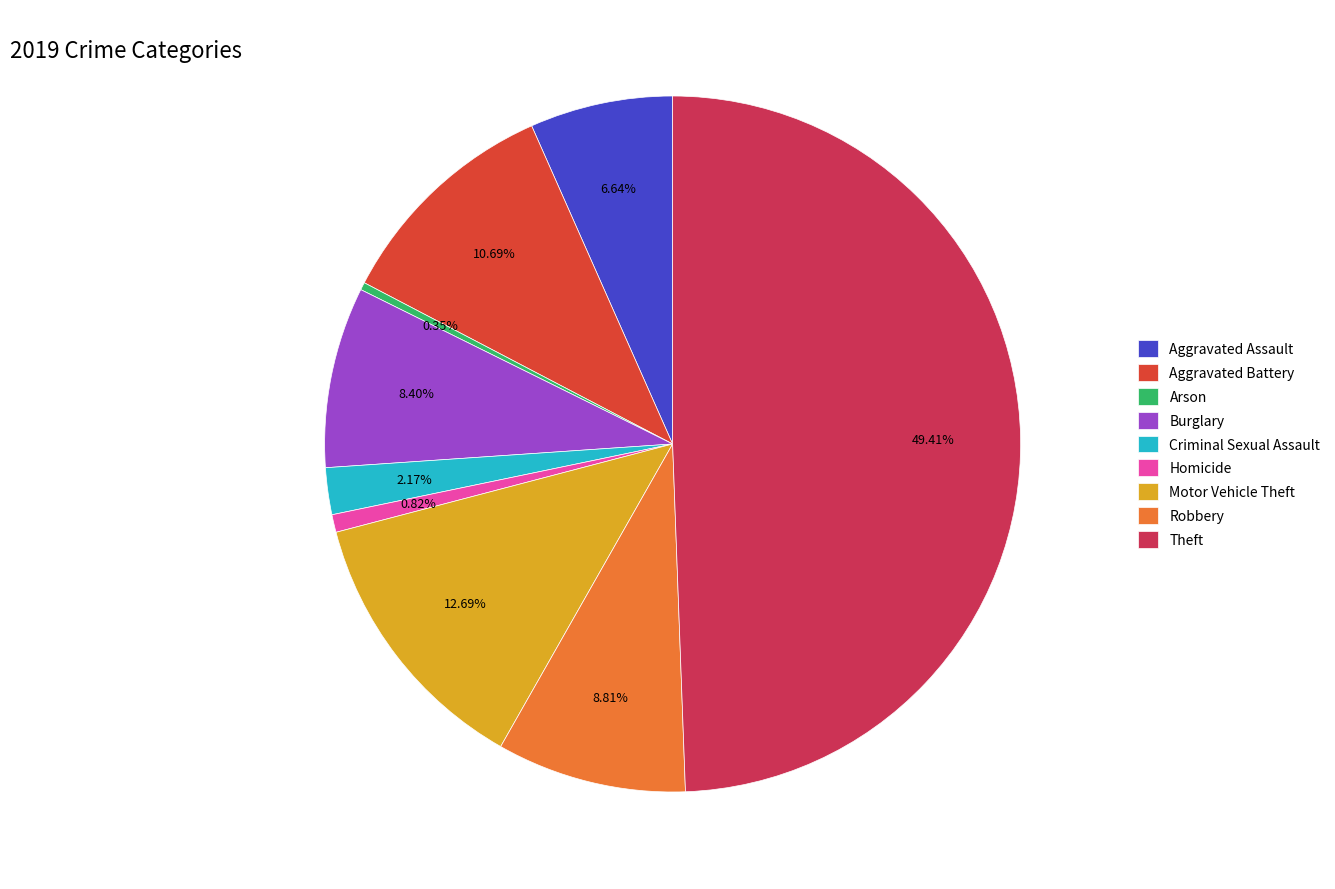

Is Aggravated Assault the majority of the pie?

No